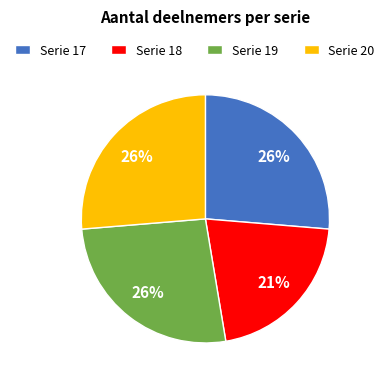

Do Serie 20 and Serie 19 together represent more than half of the pie?

Yes